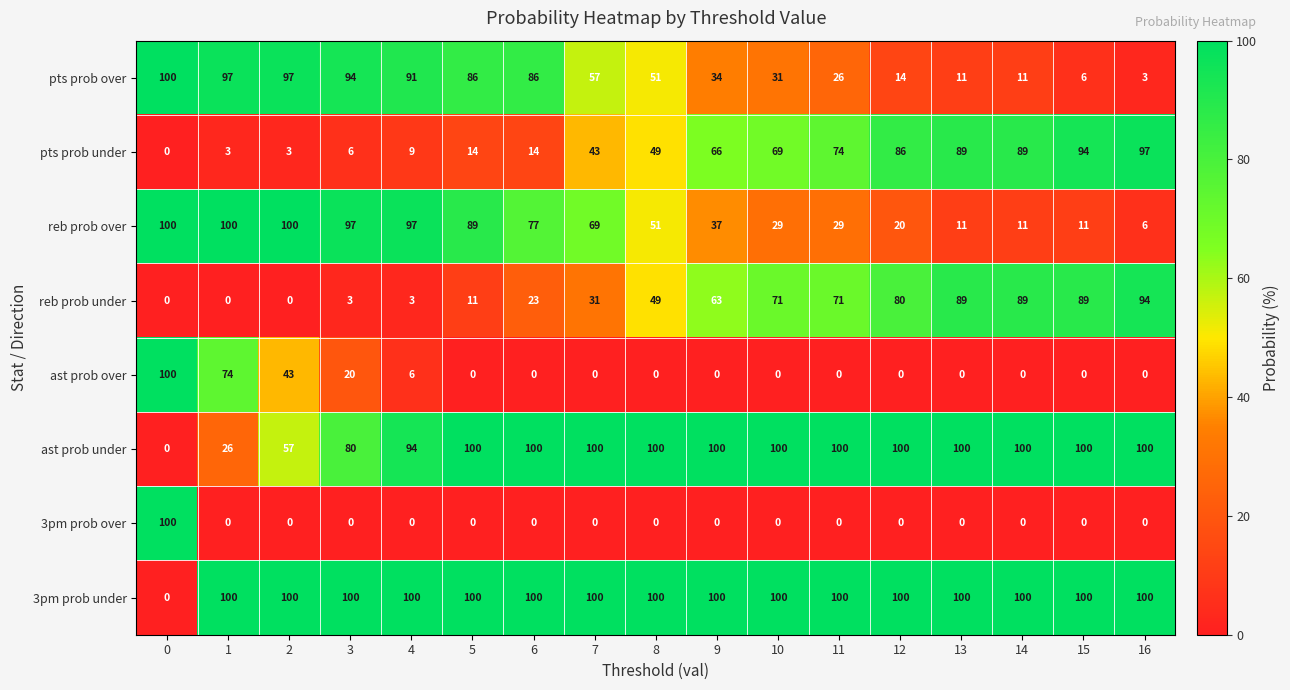

What is the sum of all ast prob under values?

1457